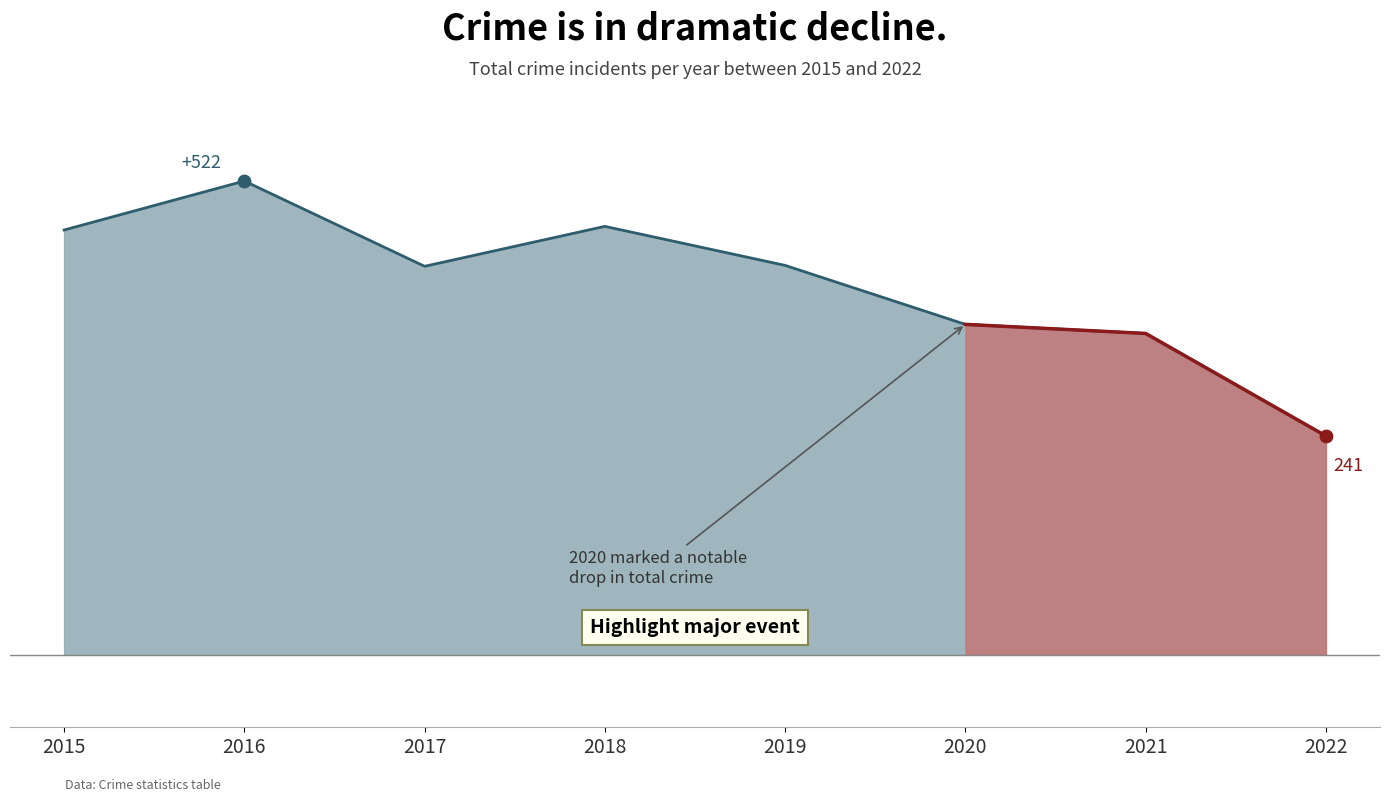

What is the ratio of the value at 2018 to the value at 2021?

1.3